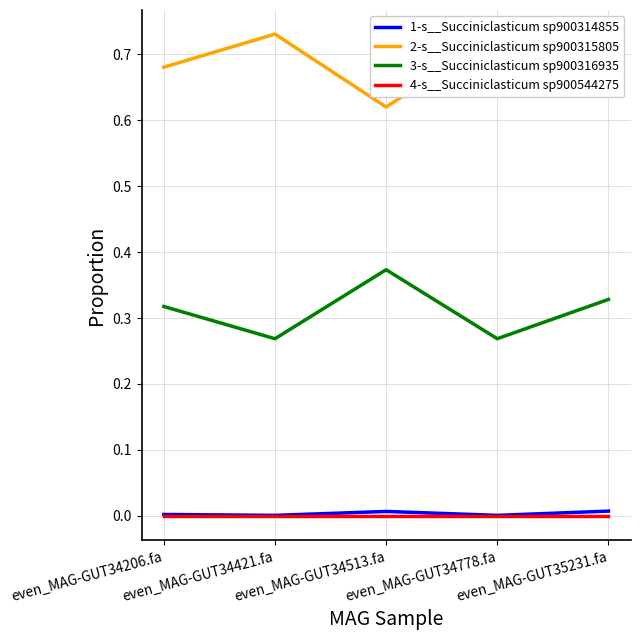

What are all the series names shown in the legend?

1-s__Succiniclasticum sp900314855, 2-s__Succiniclasticum sp900315805, 3-s__Succiniclasticum sp900316935, 4-s__Succiniclasticum sp900544275